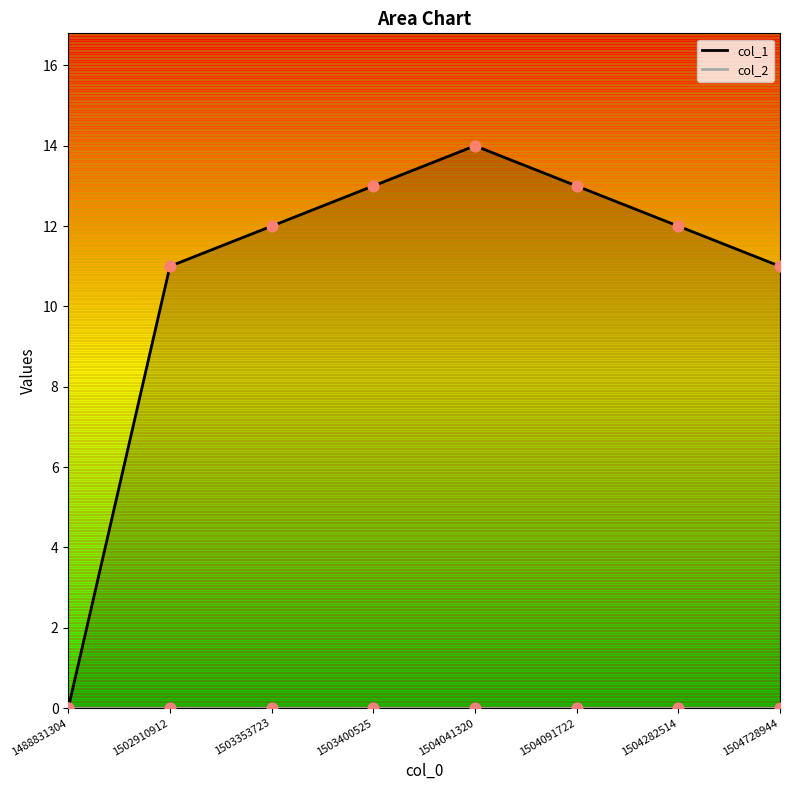

Which series has the largest total across all categories?

col_1_line